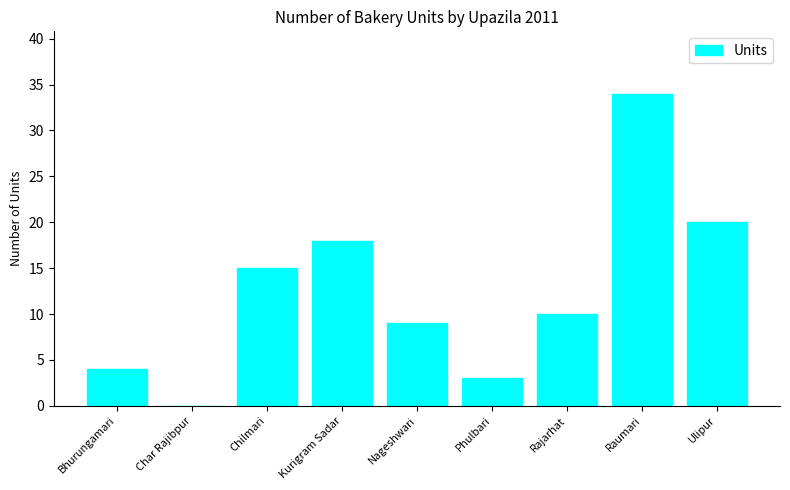

Are the bars grouped side by side (vs. stacked)?

No